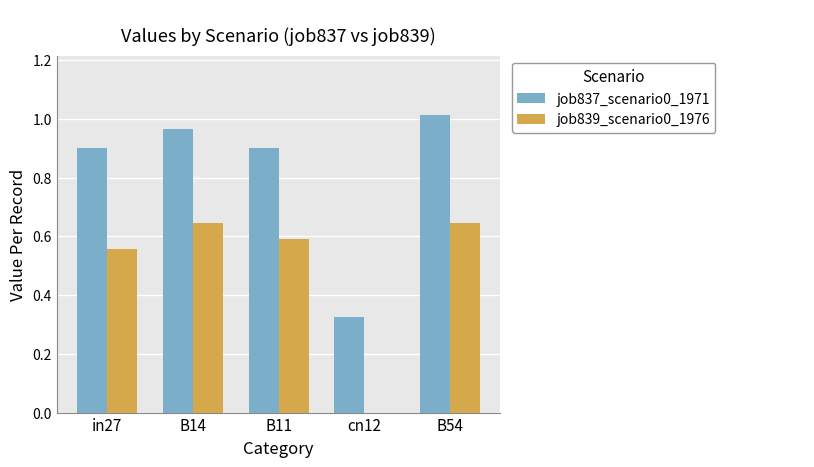

What are all the series names shown in the legend?

job837_scenario0_1971, job839_scenario0_1976